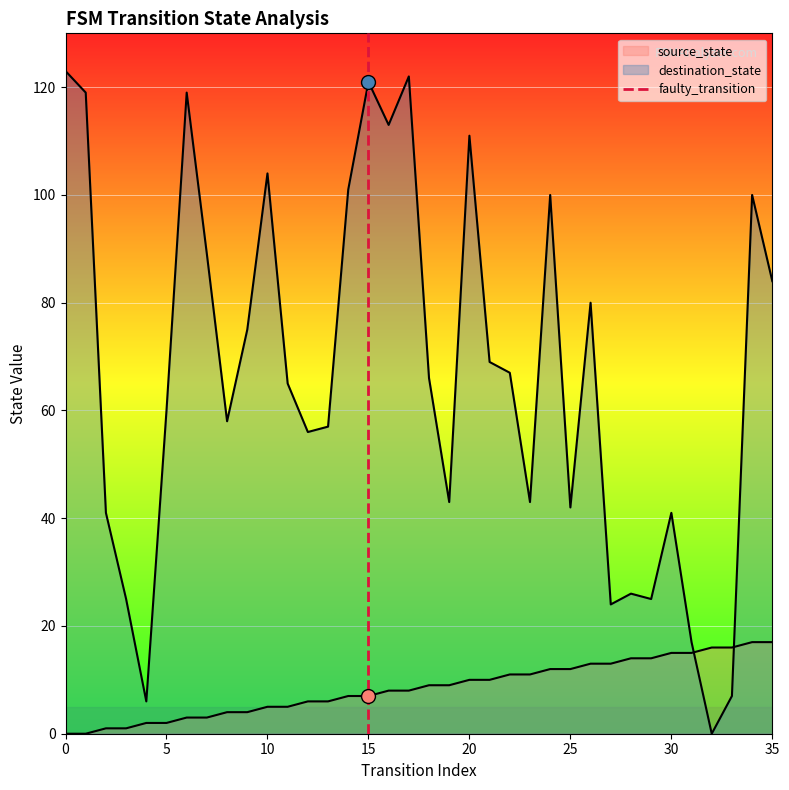

The chart shows a value of 0 at 15. True or false?

False